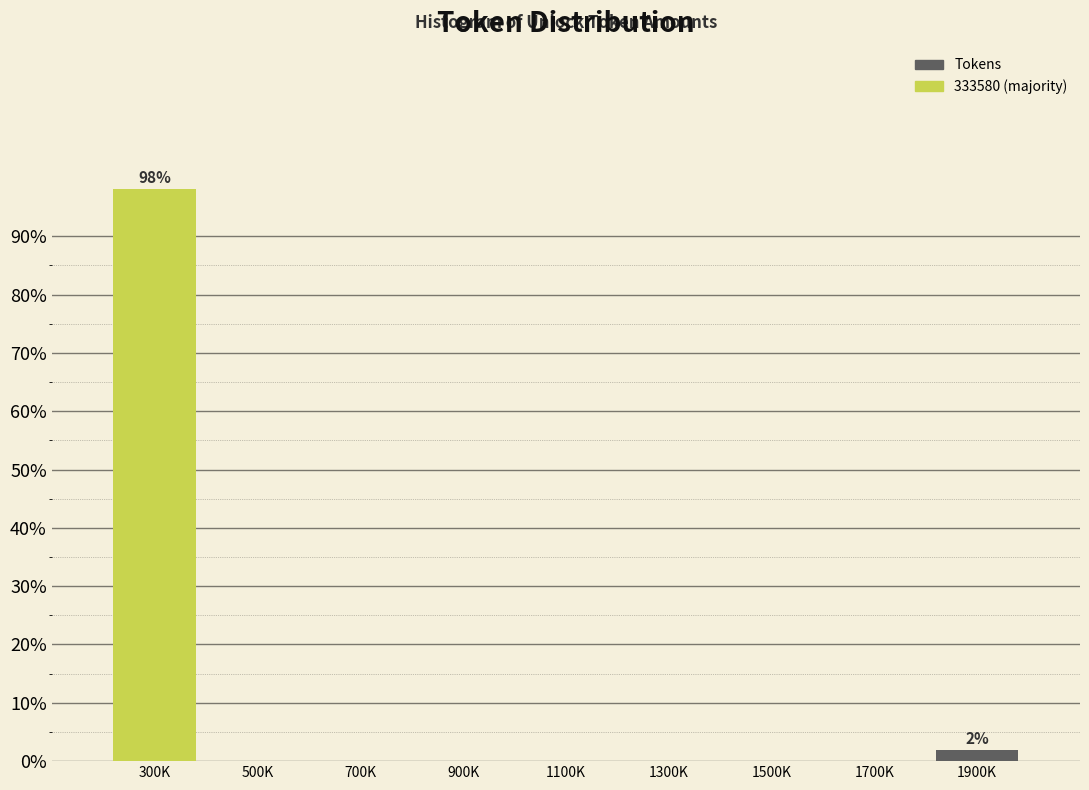

Reading right to left, list all the values displayed in this chart.

1900K=1.9	1700K=0.0	1500K=0.0	1300K=0.0	1100K=0.0	900K=0.0	700K=0.0	500K=0.0	300K=98.1